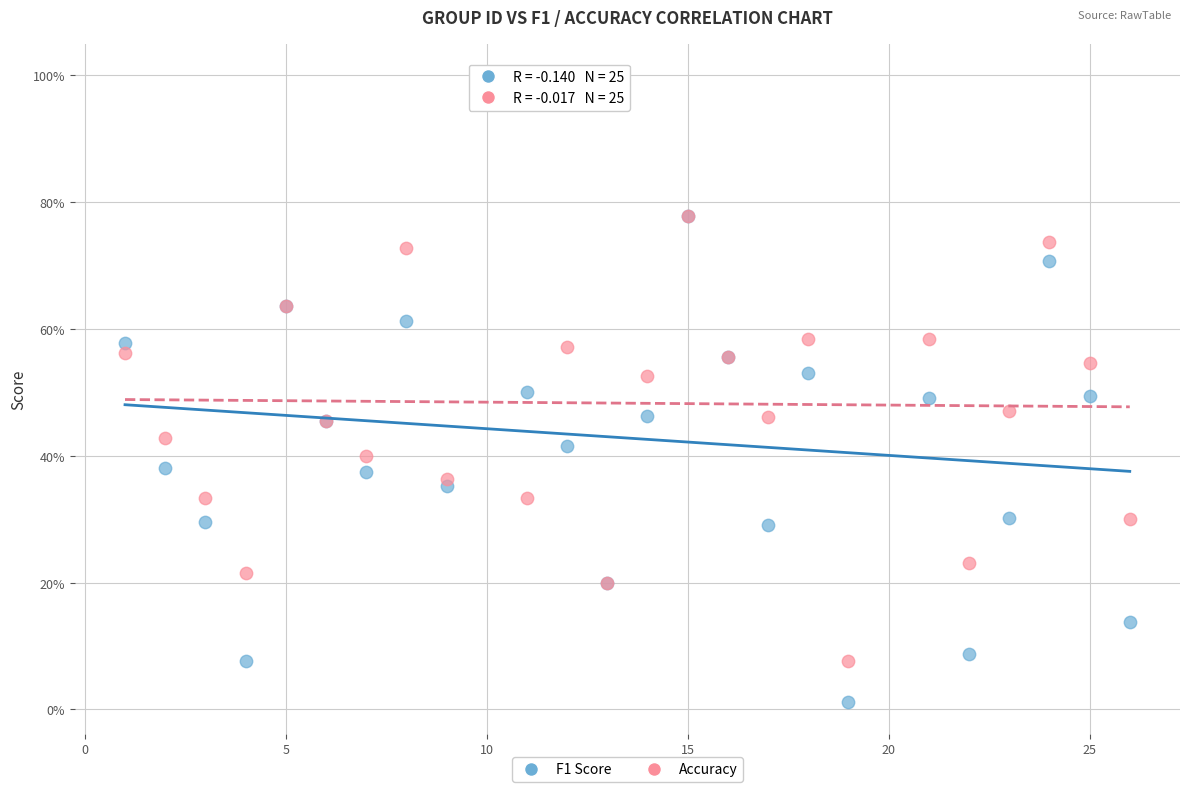

What are all the series names shown in the legend?

F1 Score, Accuracy